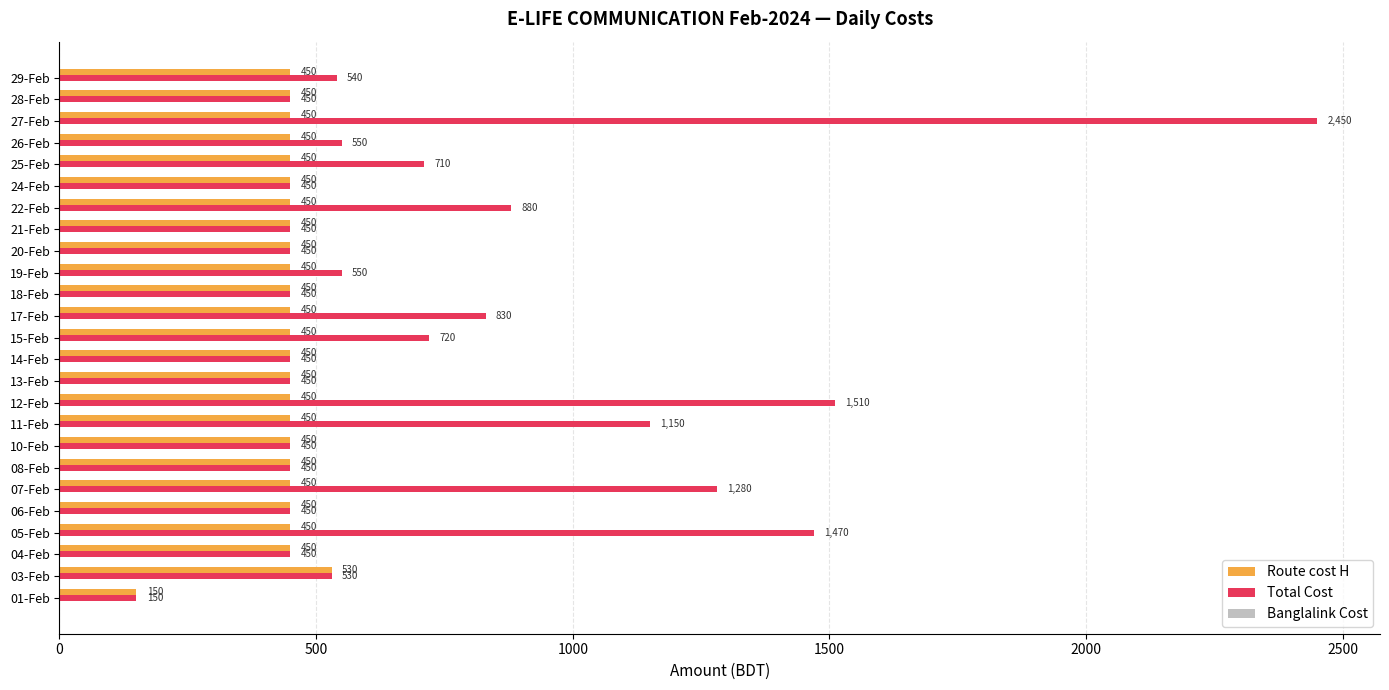

Is the value of Total Cost at 07-Feb greater than the value of Route cost H at 14-Feb?

Yes